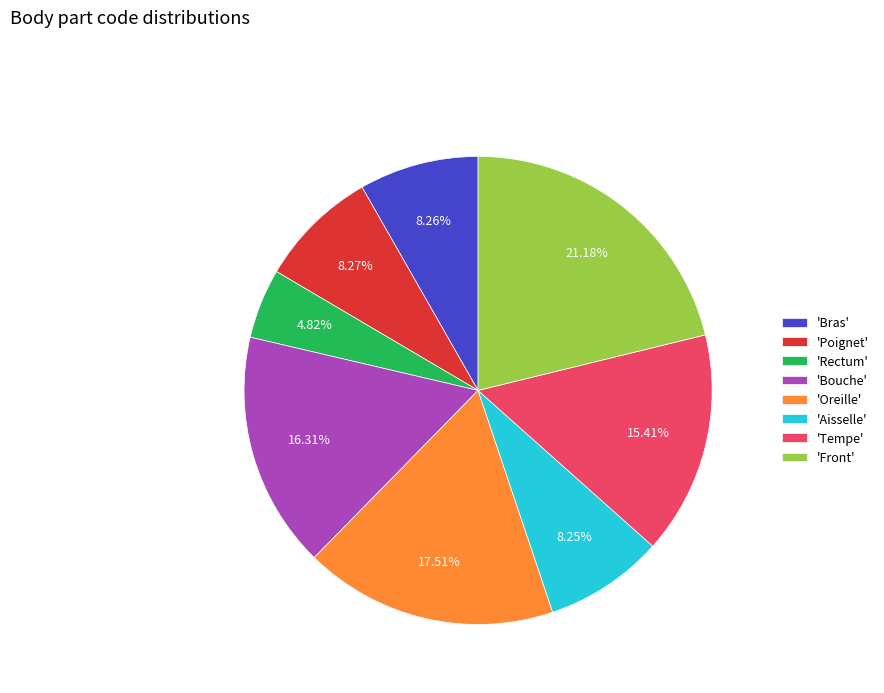

Approximately how many times larger is the value at 'Oreille' compared to 'Bras'?

2.1